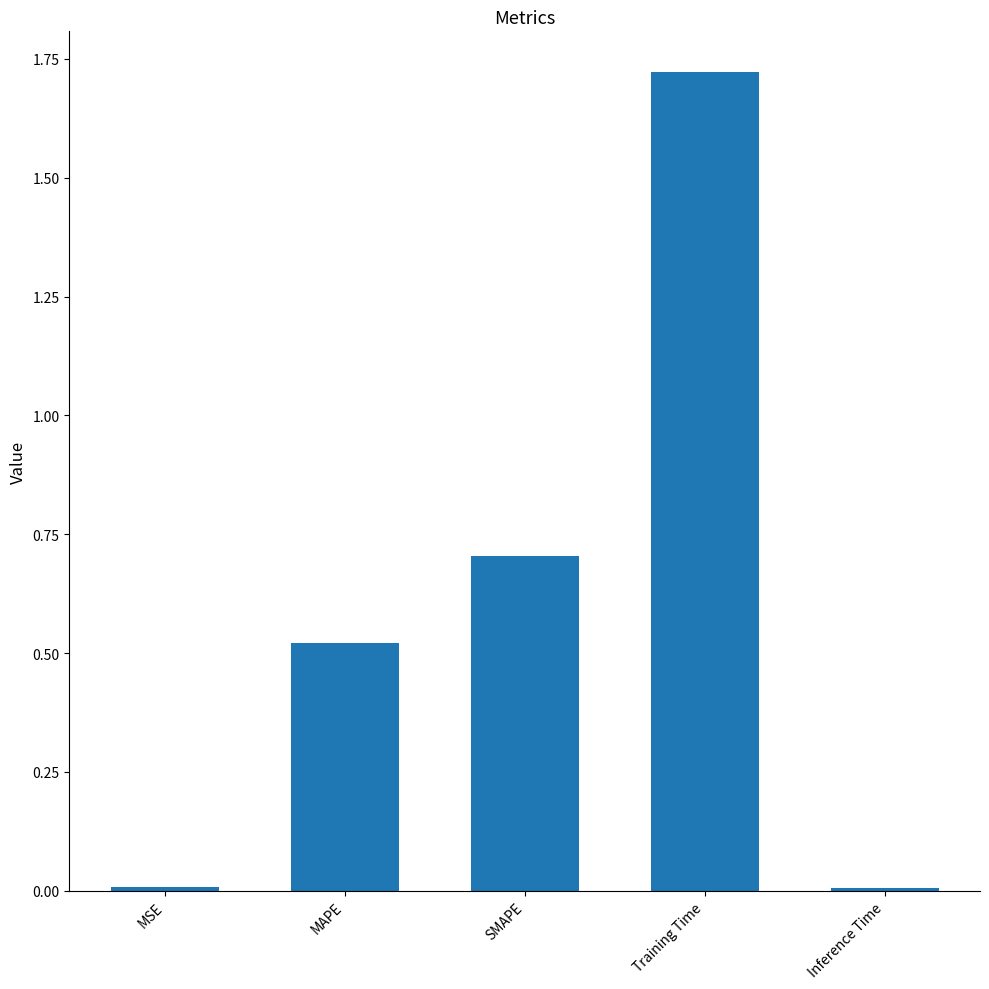

Is it true that the value at Training Time is 1.1?

False